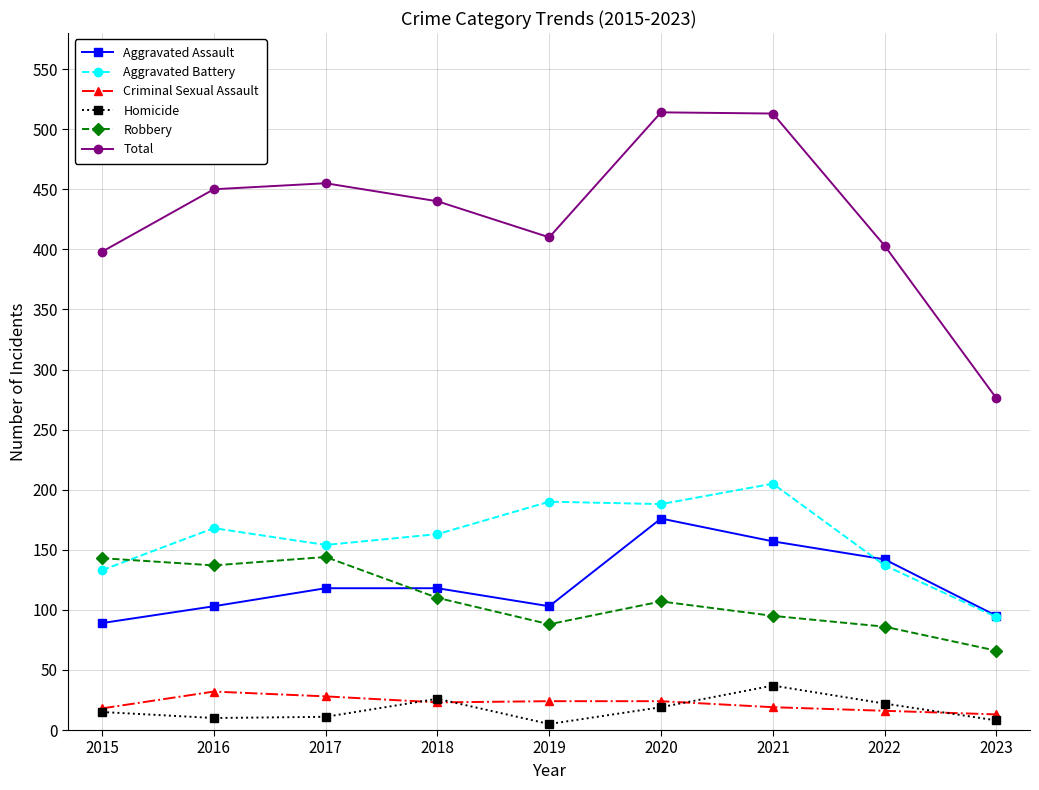

What is the lowest value of the Aggravated Battery series?

94